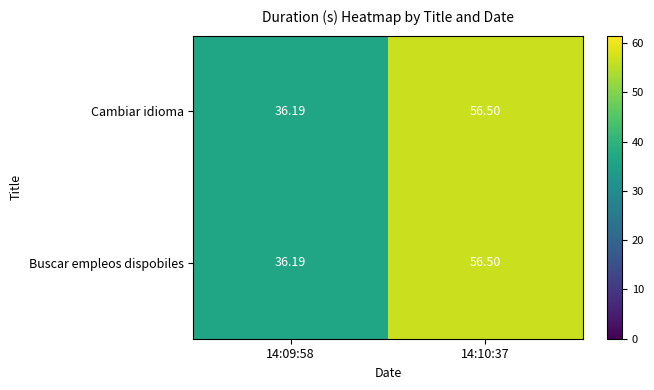

Count the number of categories in the chart.

2